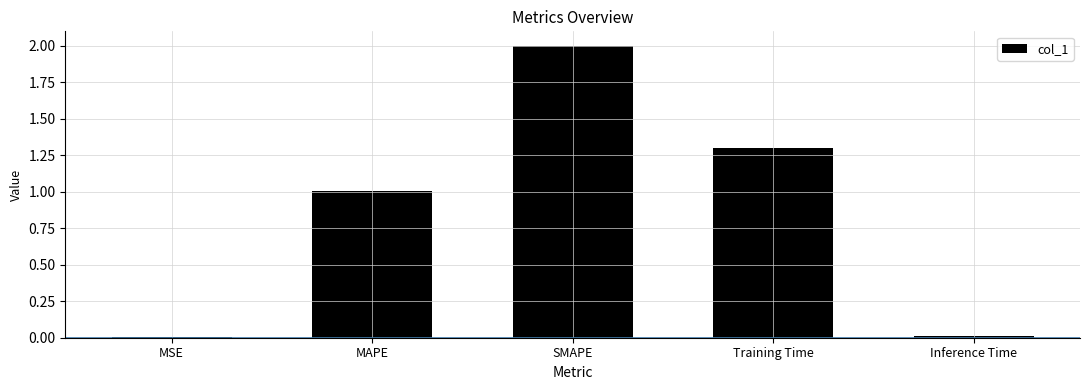

What is the approximate value at Training Time?

1.3